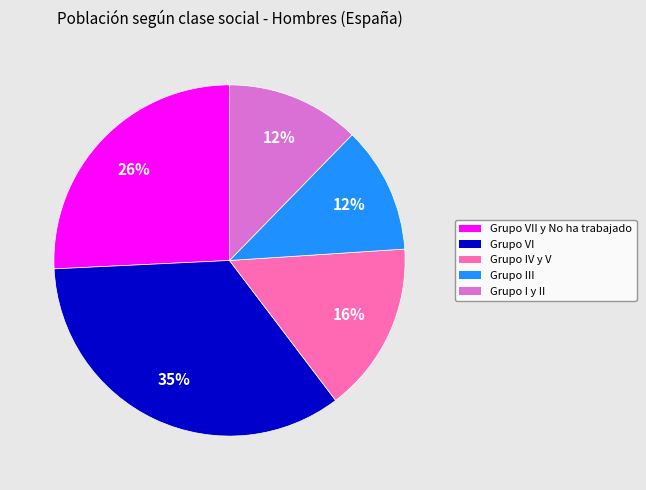

The Grupo IV y V slice represents 6% of the pie. True or false?

False